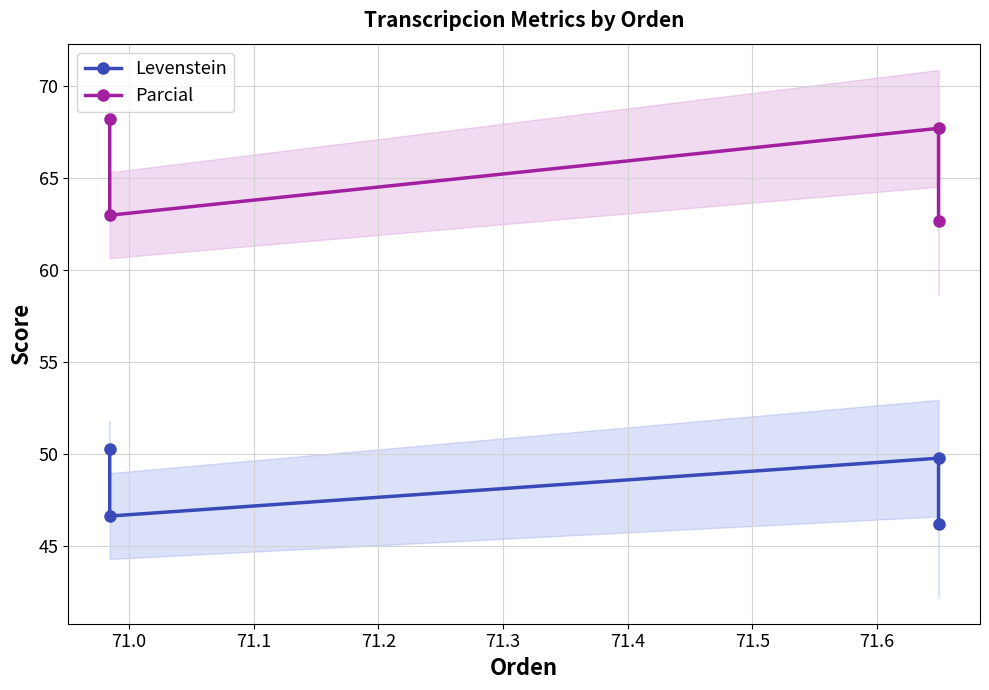

The Levenstein series shows 22.8 at 71.2. True or false?

False